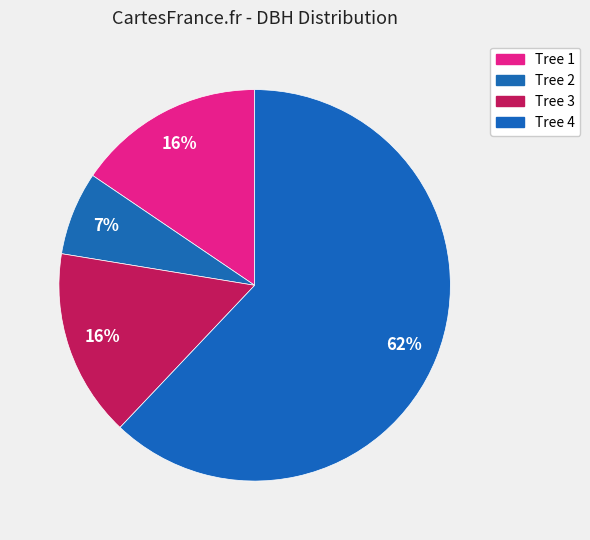

Count the number of slices in the pie.

4